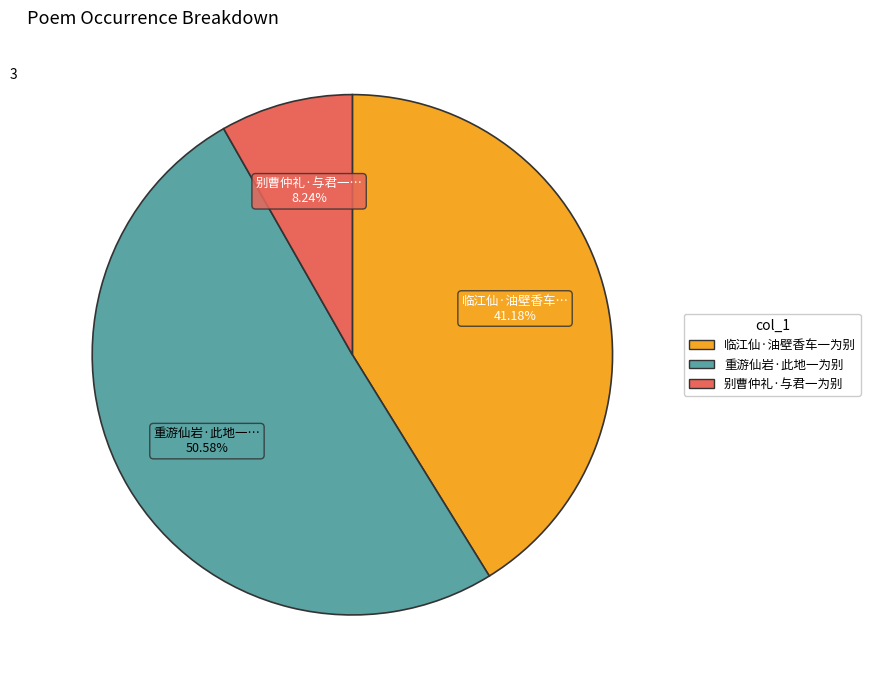

Count the number of slices in the pie.

3